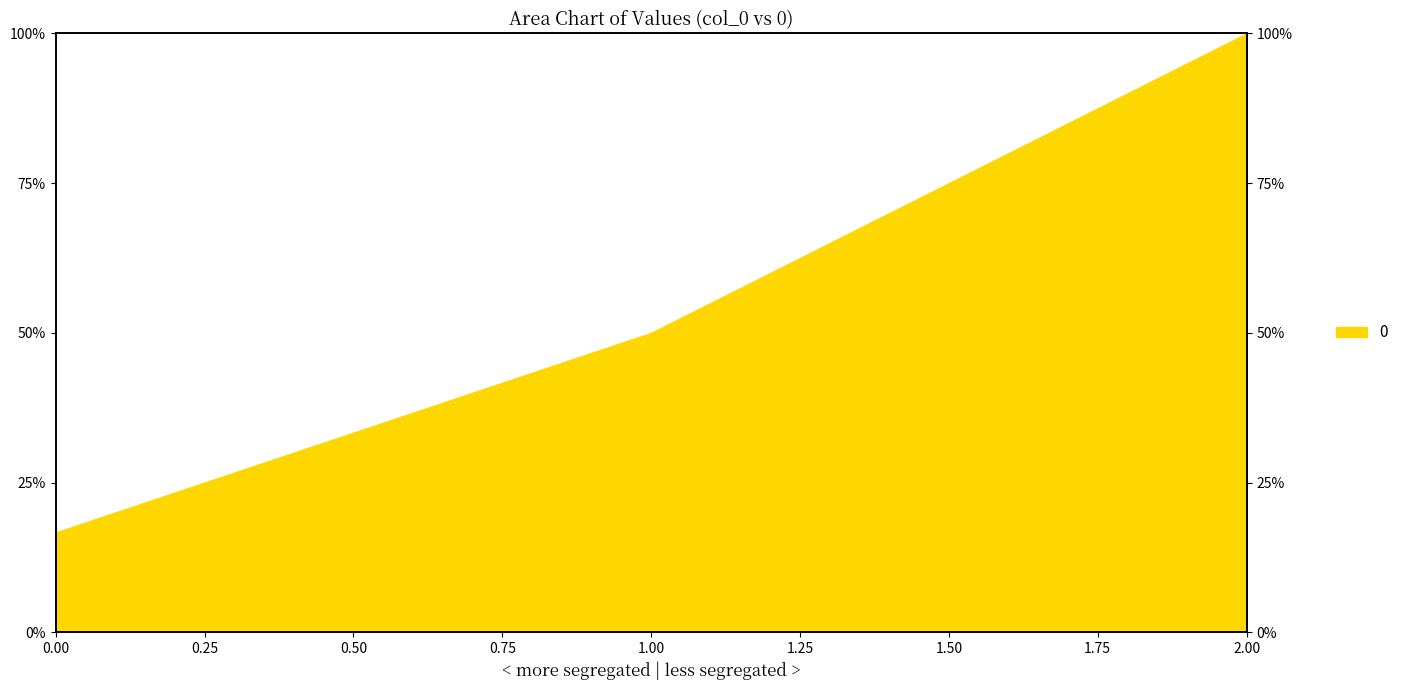

List the labels in order of value, smallest first.

0, 1, 2